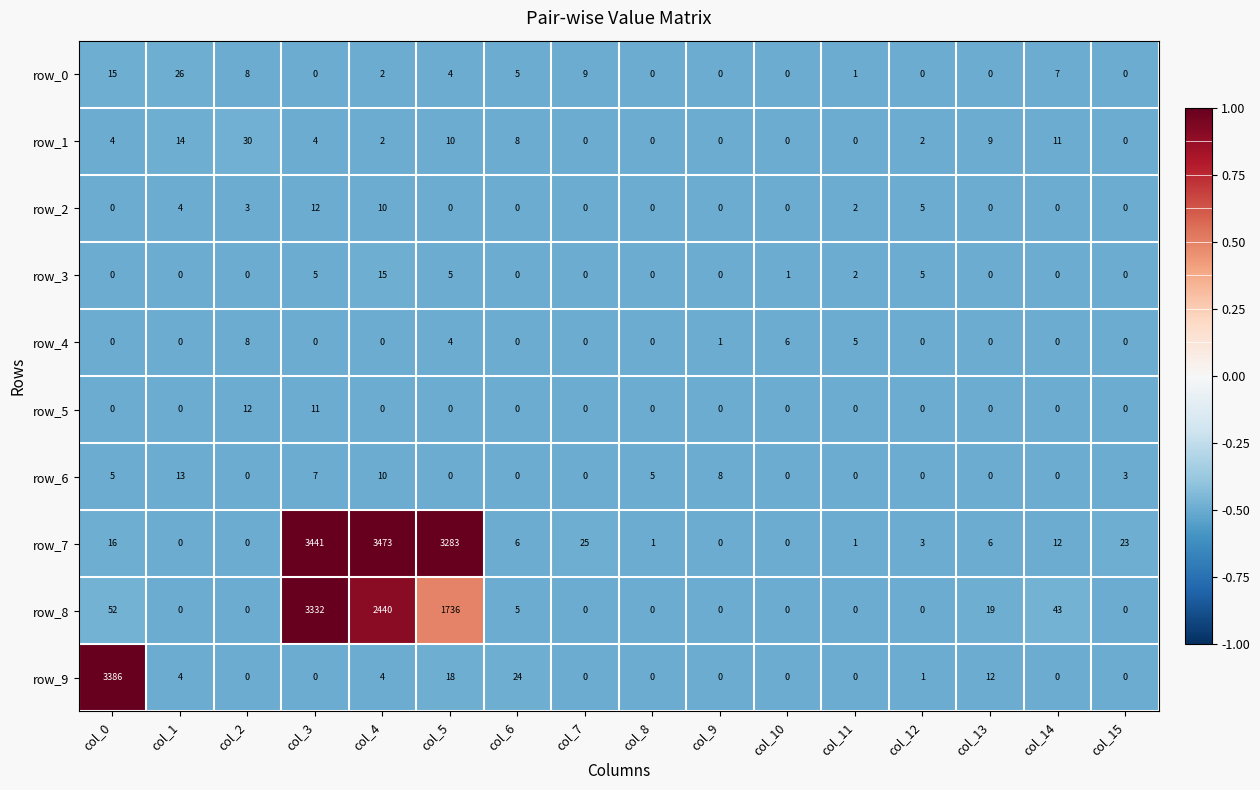

Is it true that row_0 equals -0.2 at col_1?

False